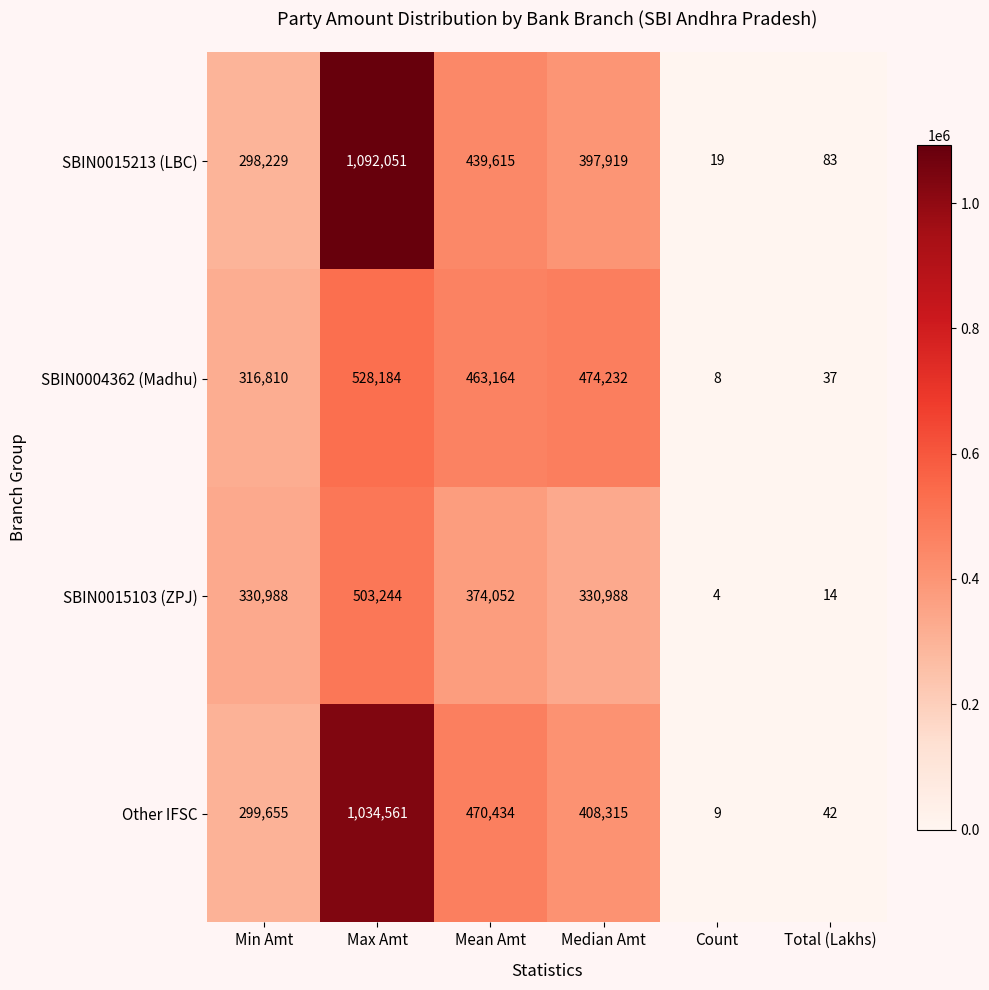

Which series has the largest total across all categories?

SBIN0015213 (LBC)